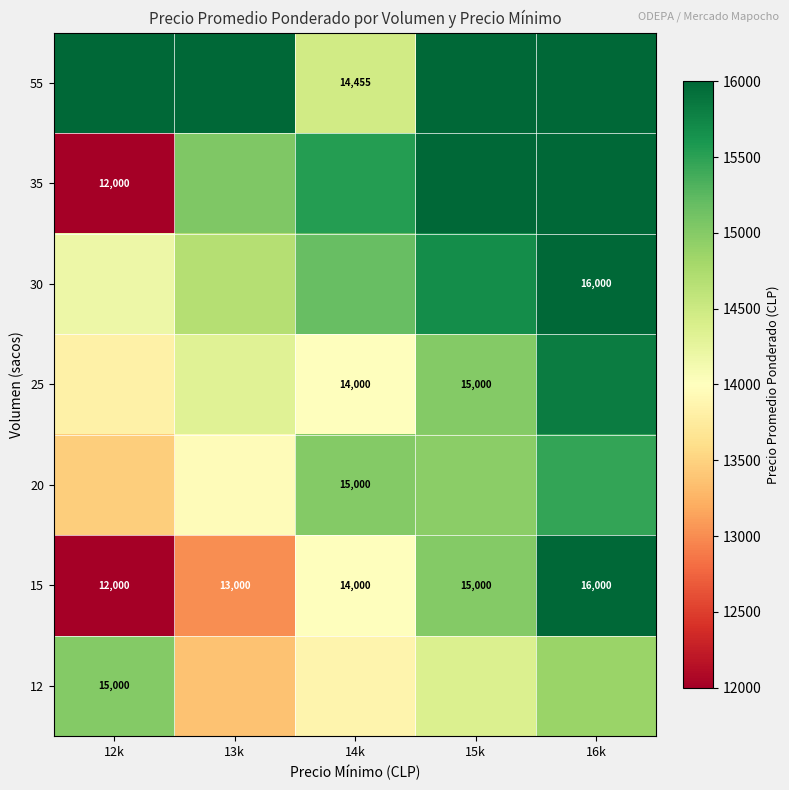

What is the difference between the maximum and minimum values in the 15 series?

4000.0